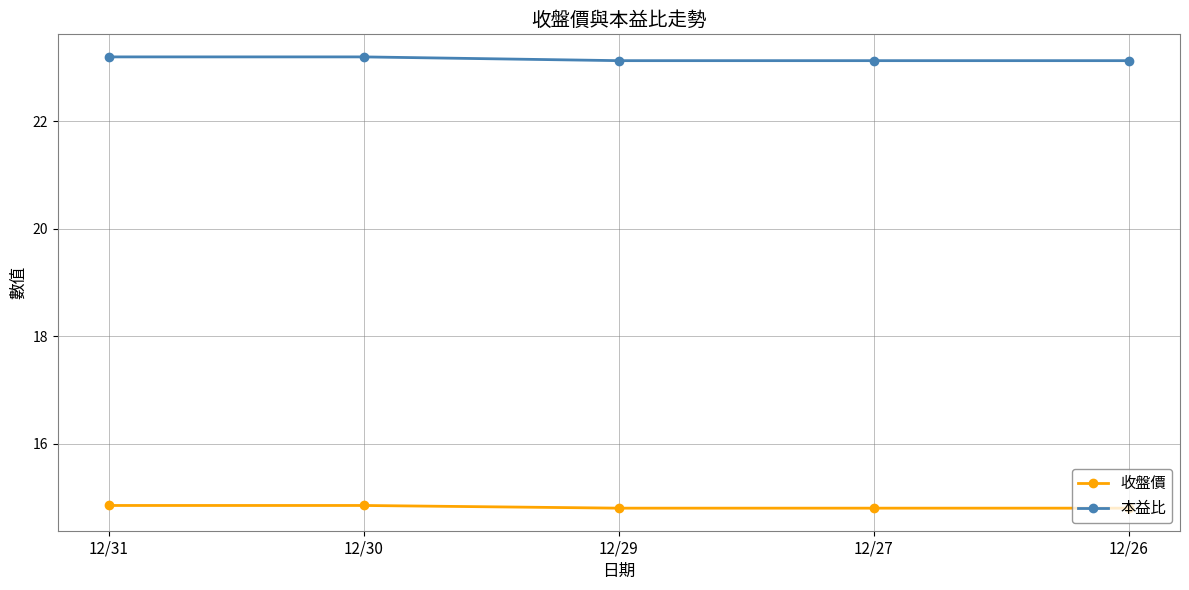

At how many categories does at least one series exceed 19?

5